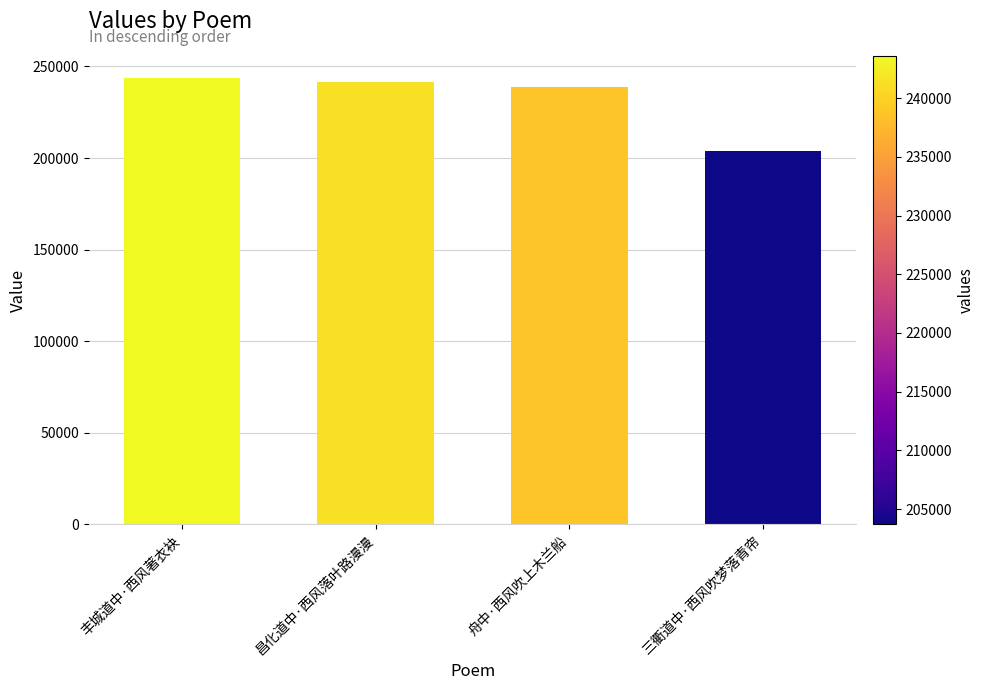

Rank the categories by value from lowest to highest.

三衢道中·西风吹梦落青帘, 舟中·西风吹上木兰船, 昌化道中·西风落叶路漫漫, 丰城道中·西风著衣袂